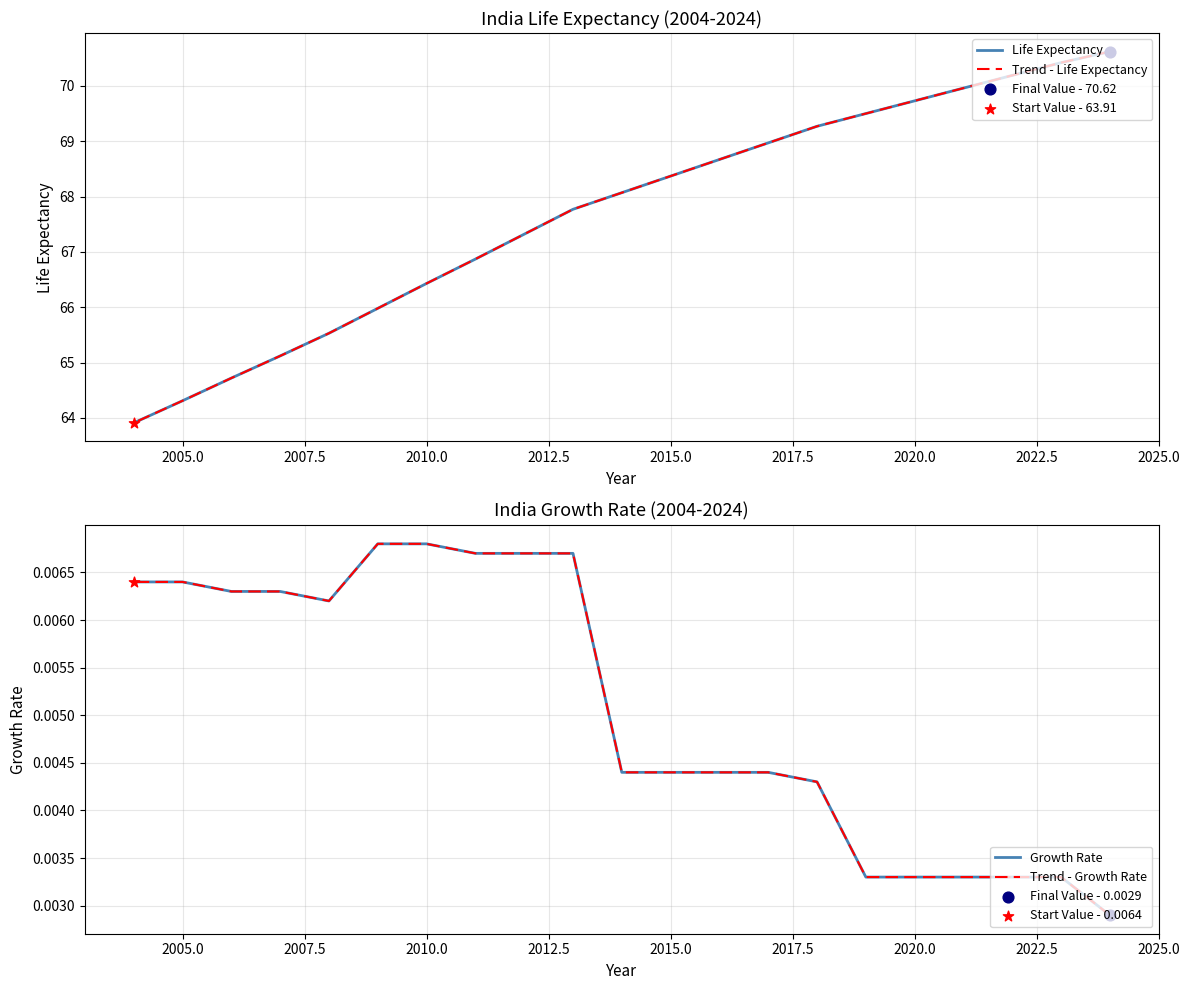

Which series reaches the minimum Y coordinate?

Growth Rate